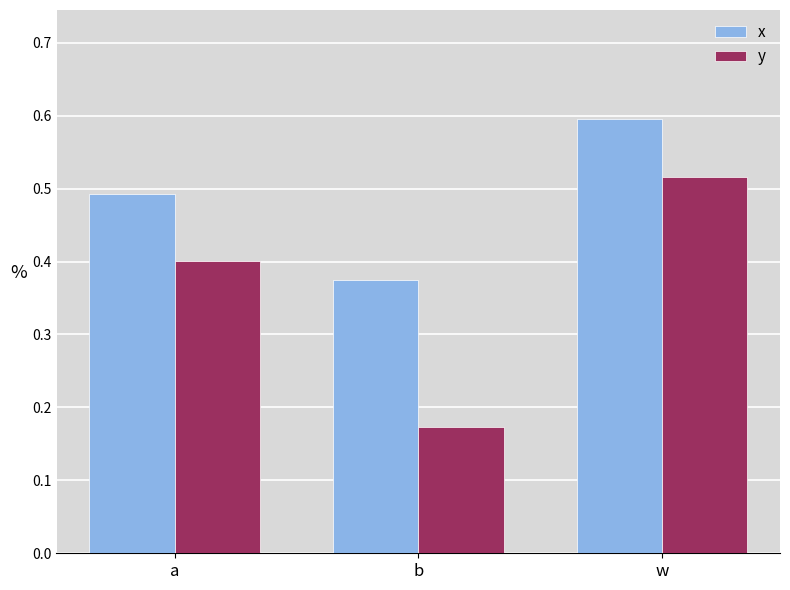

What is the greatest value displayed?

0.6